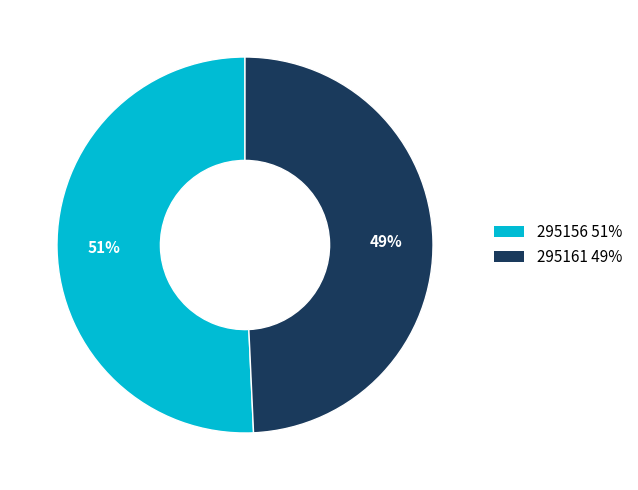

What is the ratio of the value at 295161 to the value at 295156?

1.0